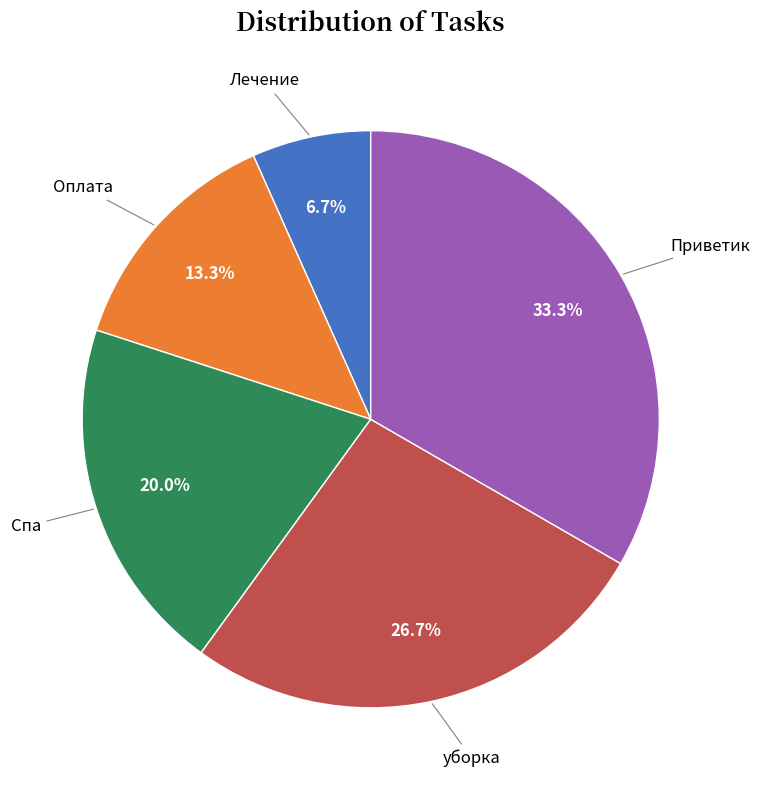

How many slices are in this pie chart?

5